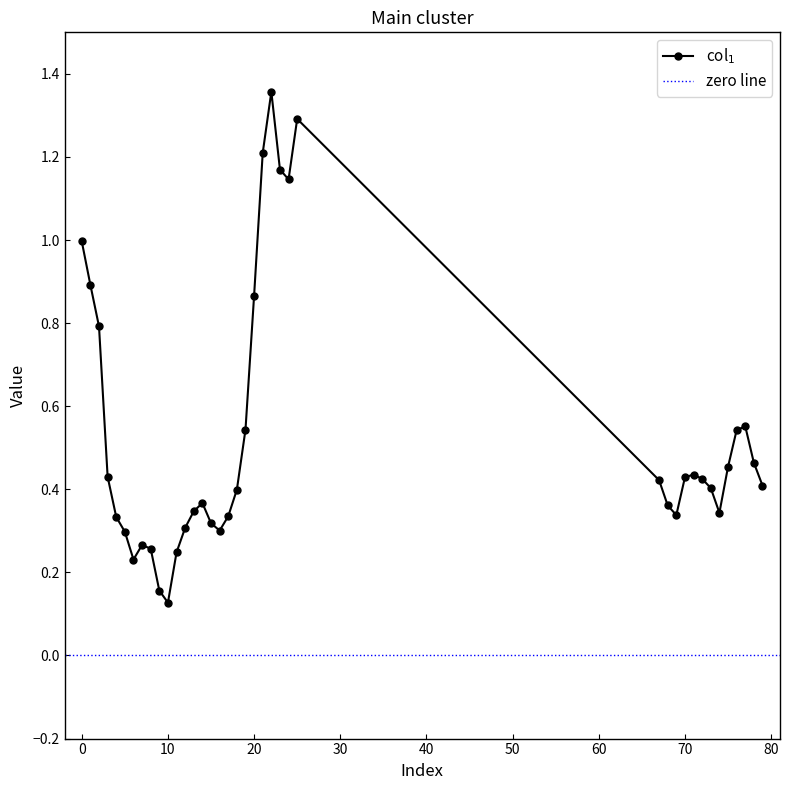

True or false: there are more than 2 points higher than both neighbors.

True